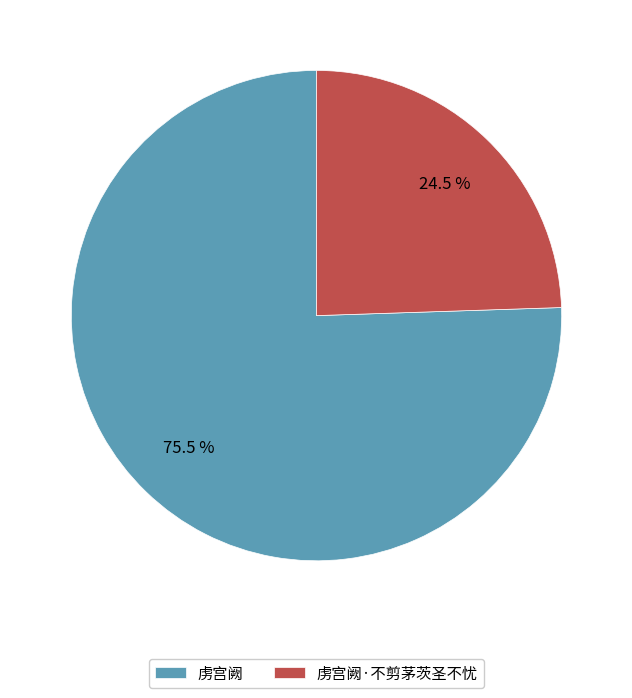

Which category has the biggest portion of the pie?

虏宫阙